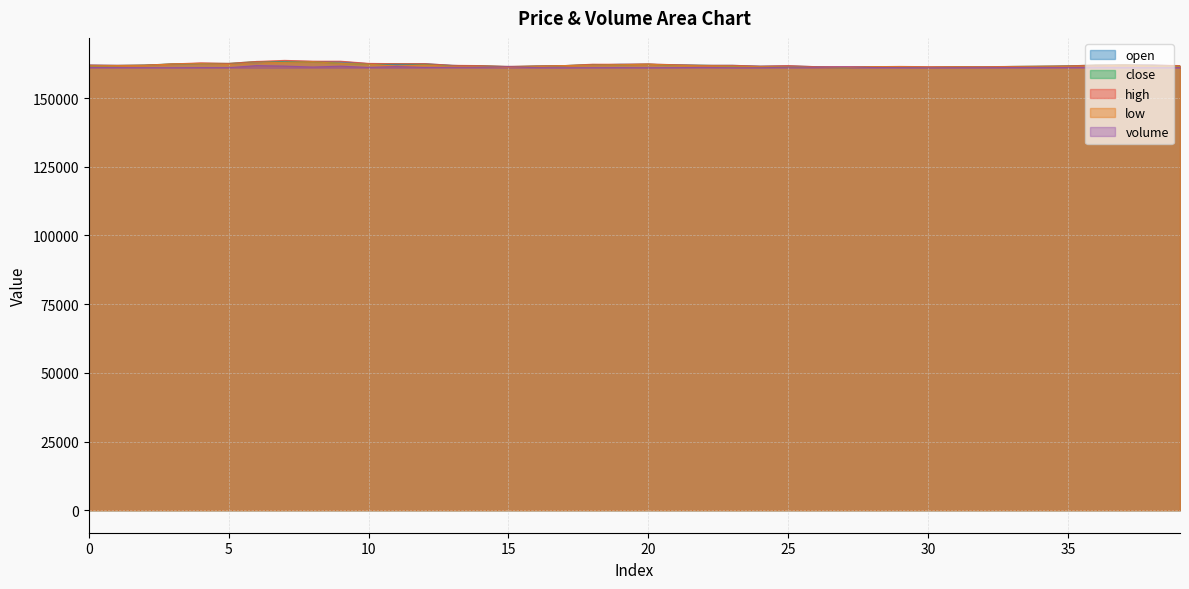

True or false: close and low intersect in this chart.

False